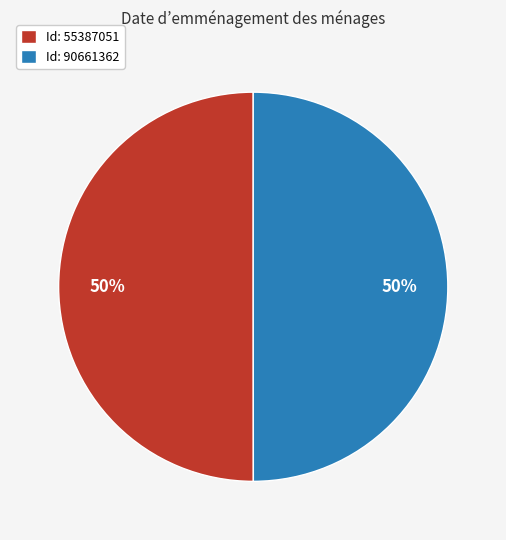

What percentage is the Id: 90661362 slice, to the nearest percent?

50%